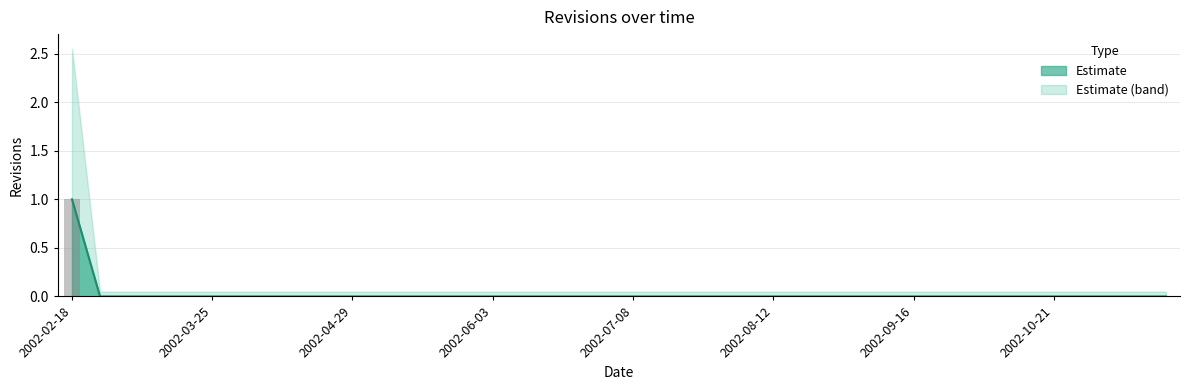

Count the number of categories in the chart.

40